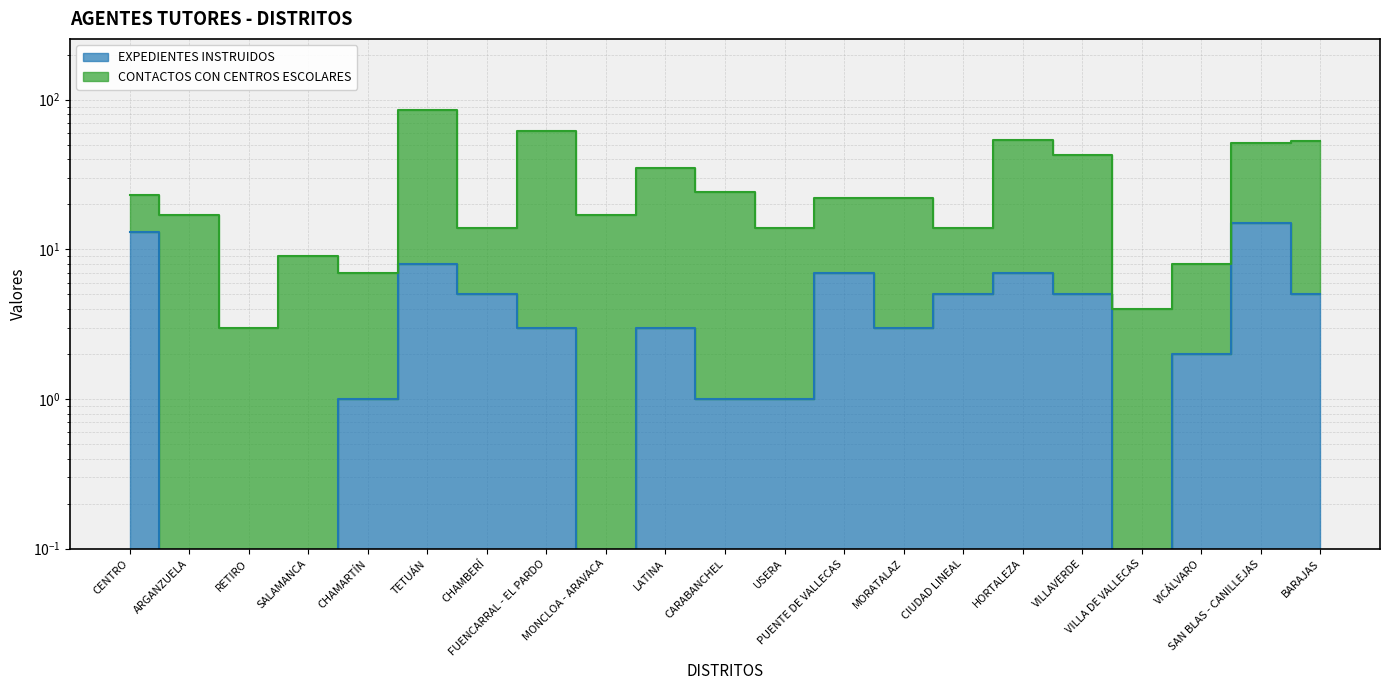

What is the label of the 10th point from the left?

LATINA